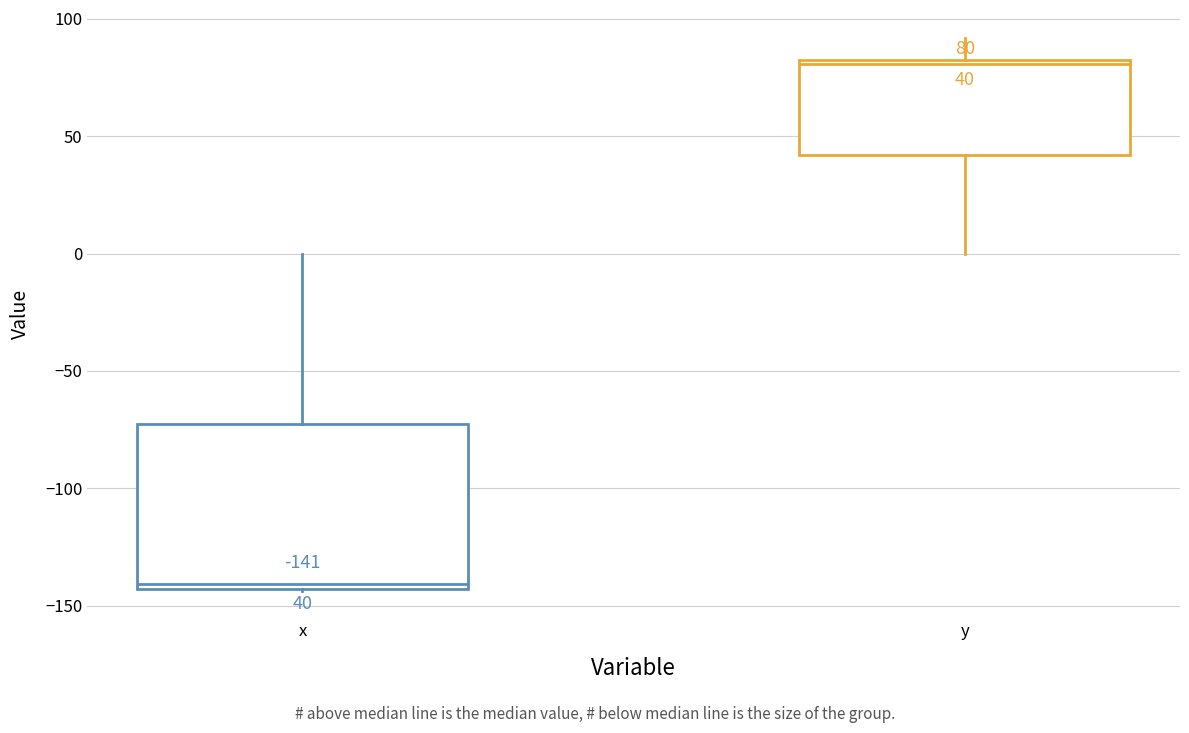

Which box has the highest median line?

y